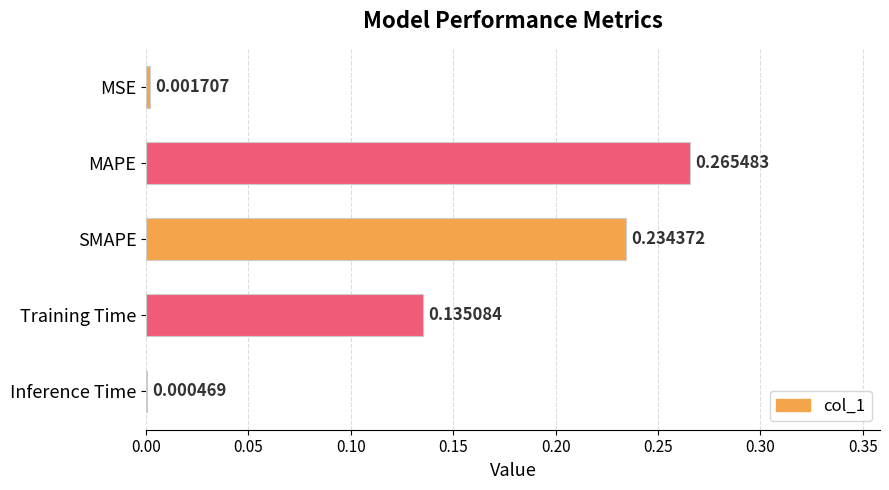

Does the chart contain stacked bars?

No